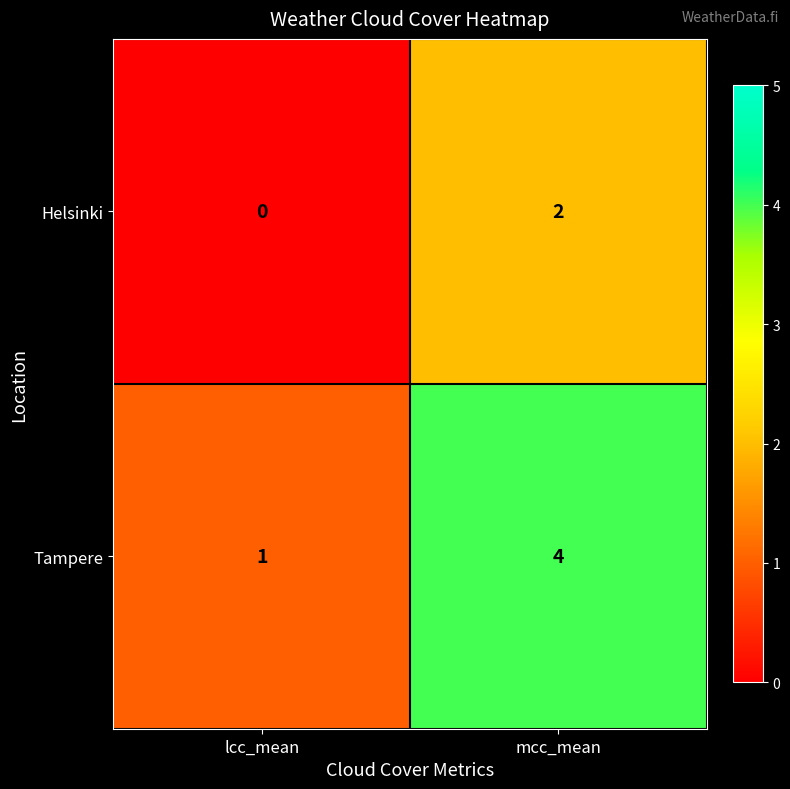

At how many categories does at least one series exceed 3?

1